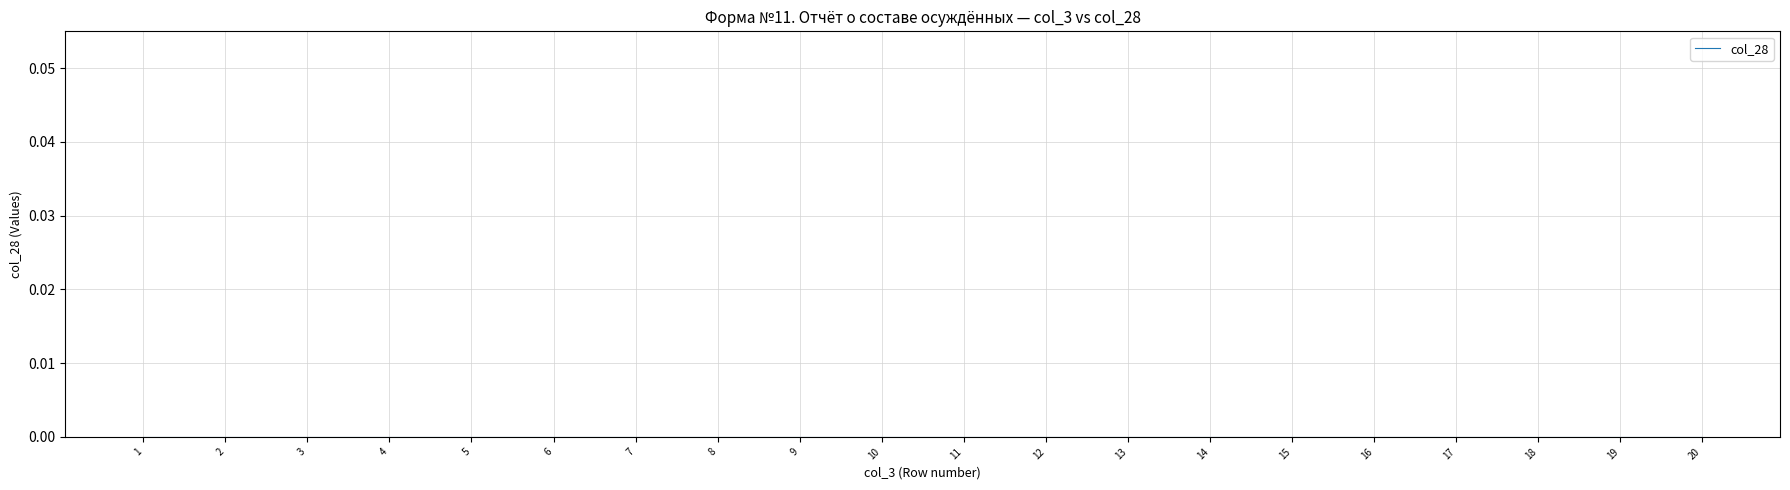

Count the number of categories in the chart.

20